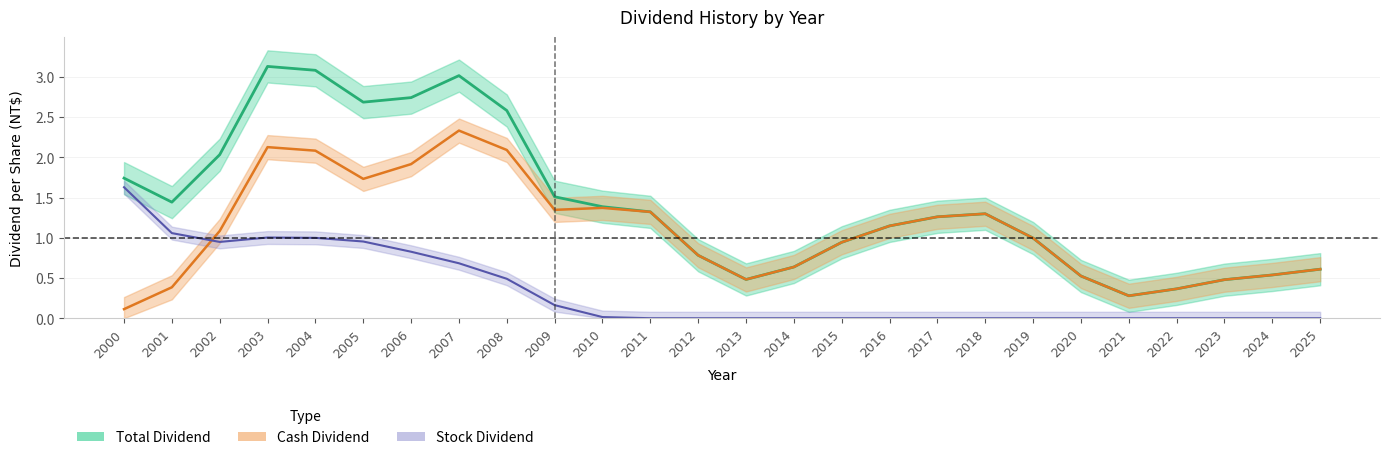

At which label does Total Dividend reach its minimum?

2021